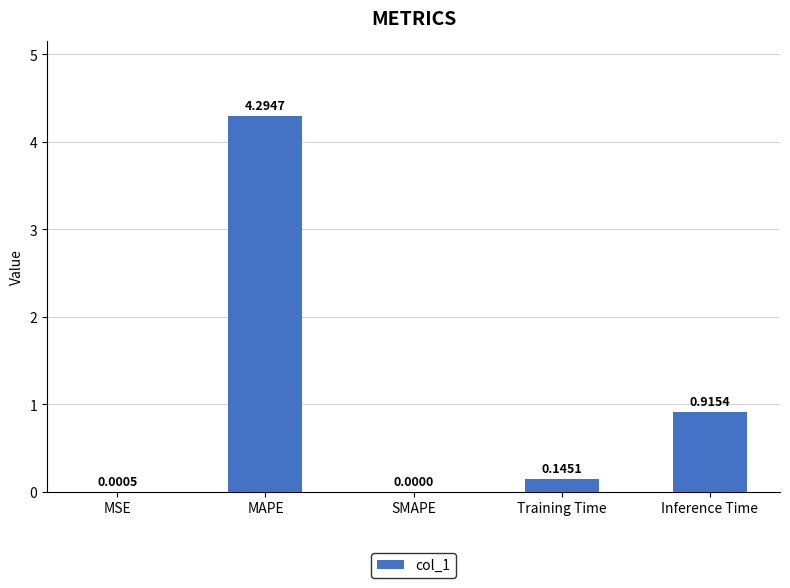

At which category does the chart reach its peak across all series?

MAPE